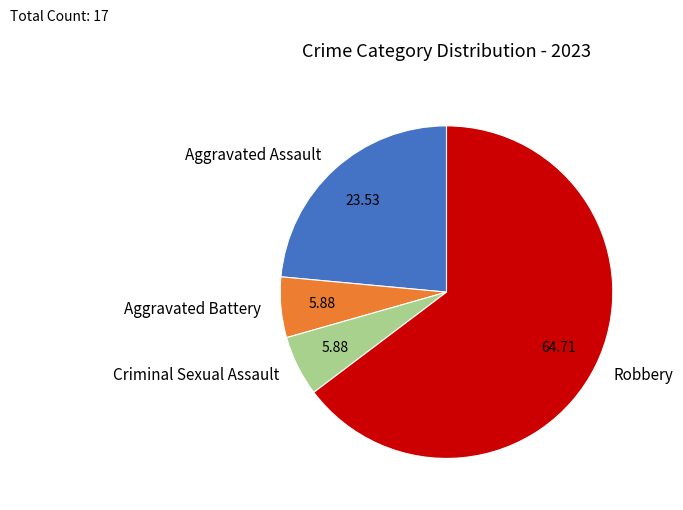

Does any single category account for the majority?

Yes